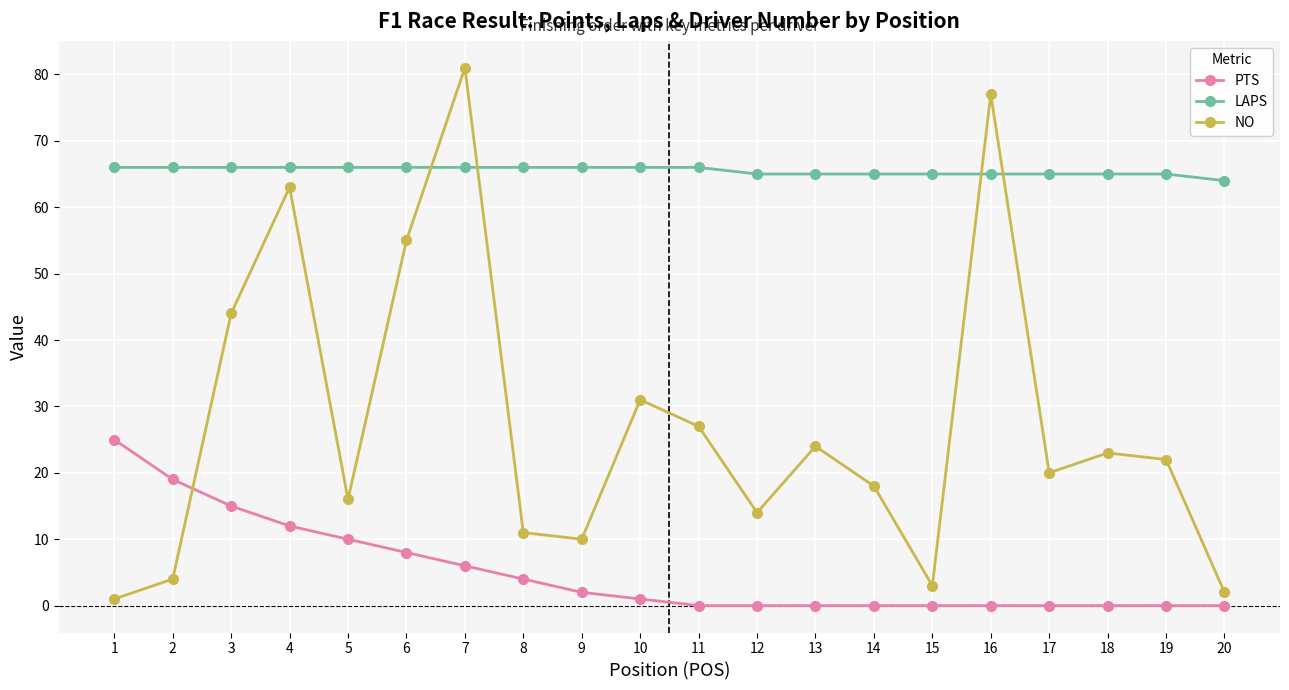

What is the spread (max minus min) of values at 5?

56